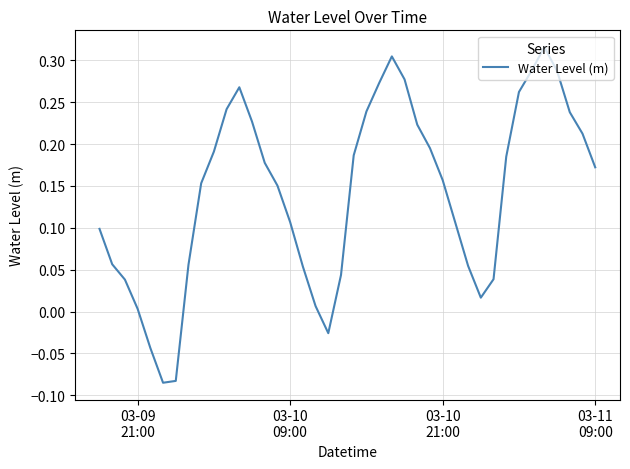

What is the difference between the maximum and minimum values?

0.4